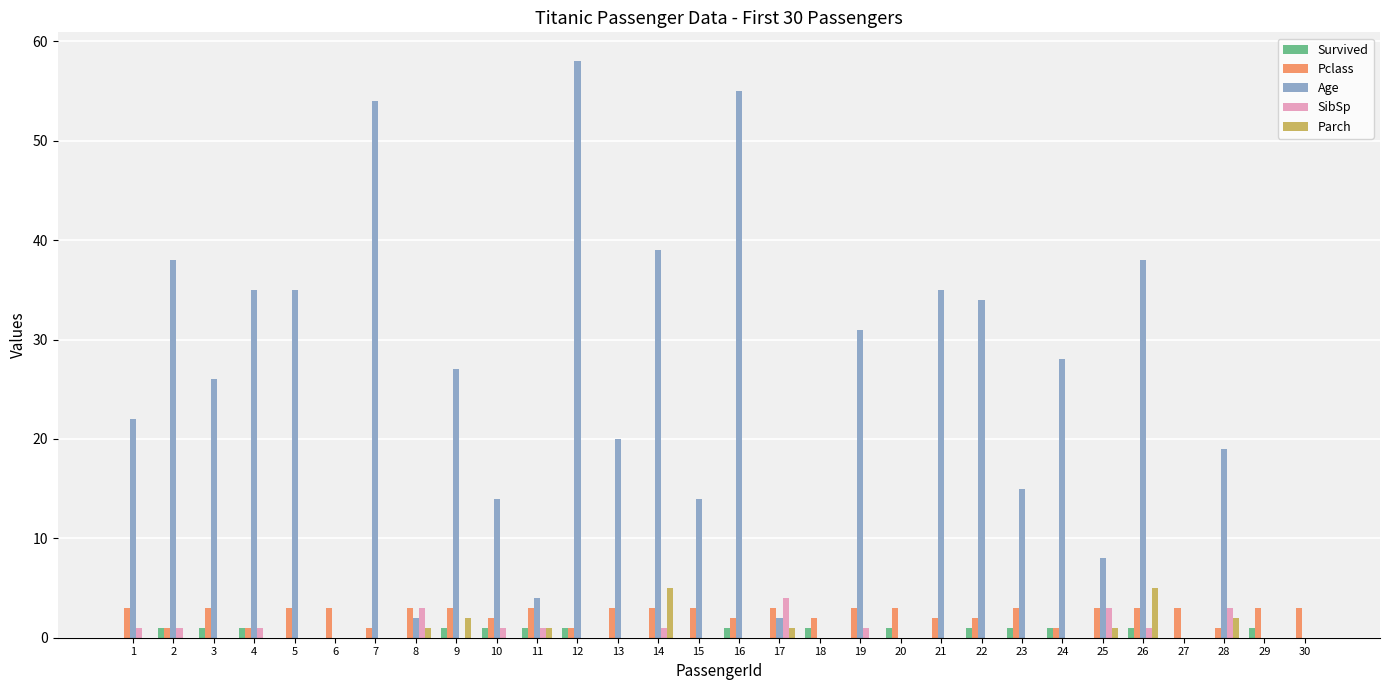

At which label does Age reach its peak?

12